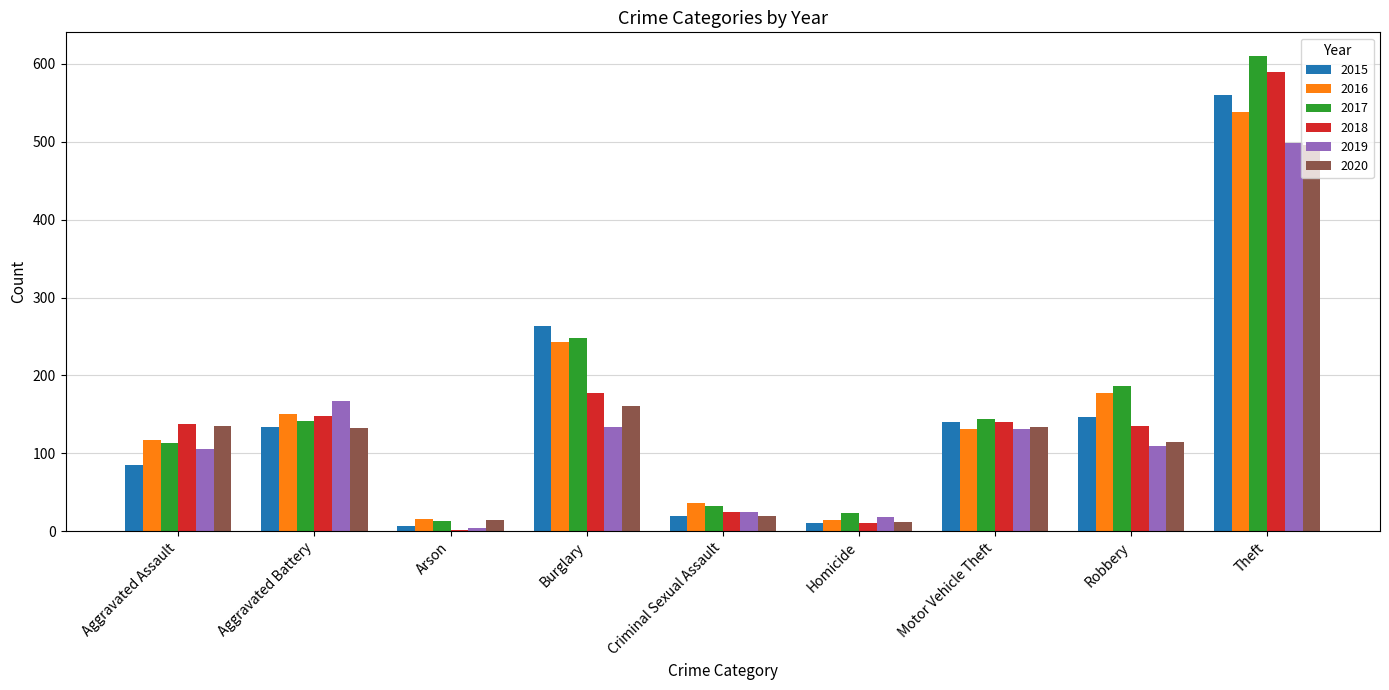

What is the sum of all 2016 values?

1421